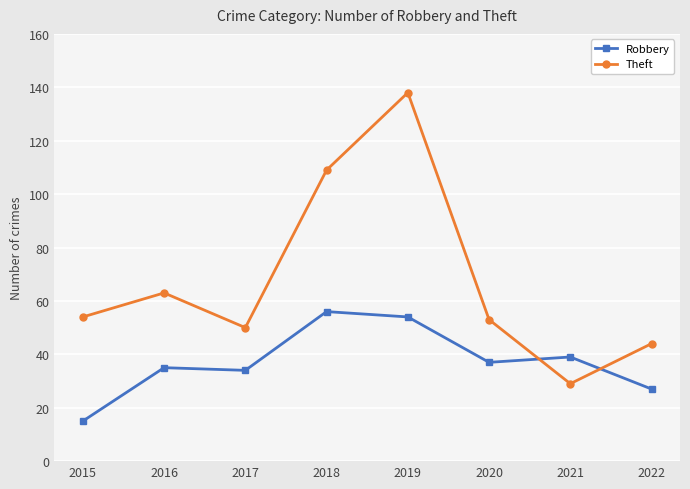

After their last crossing, which series has the higher values: Theft or Robbery?

Theft